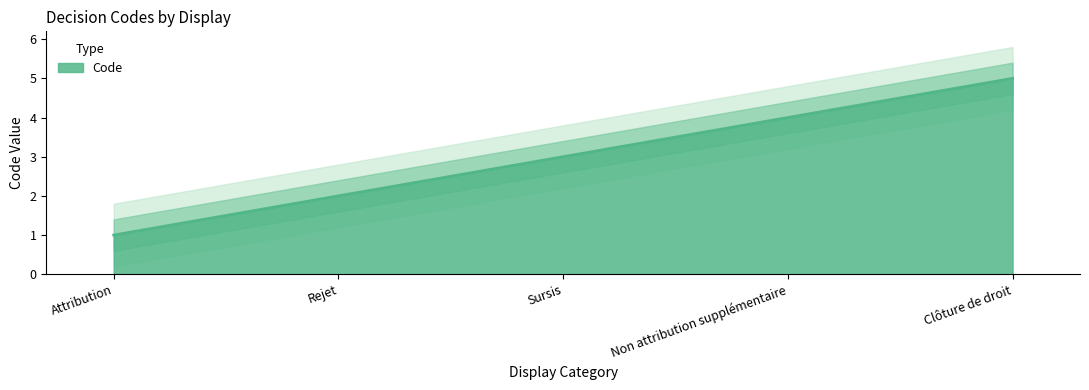

How many data points does each series have?

5